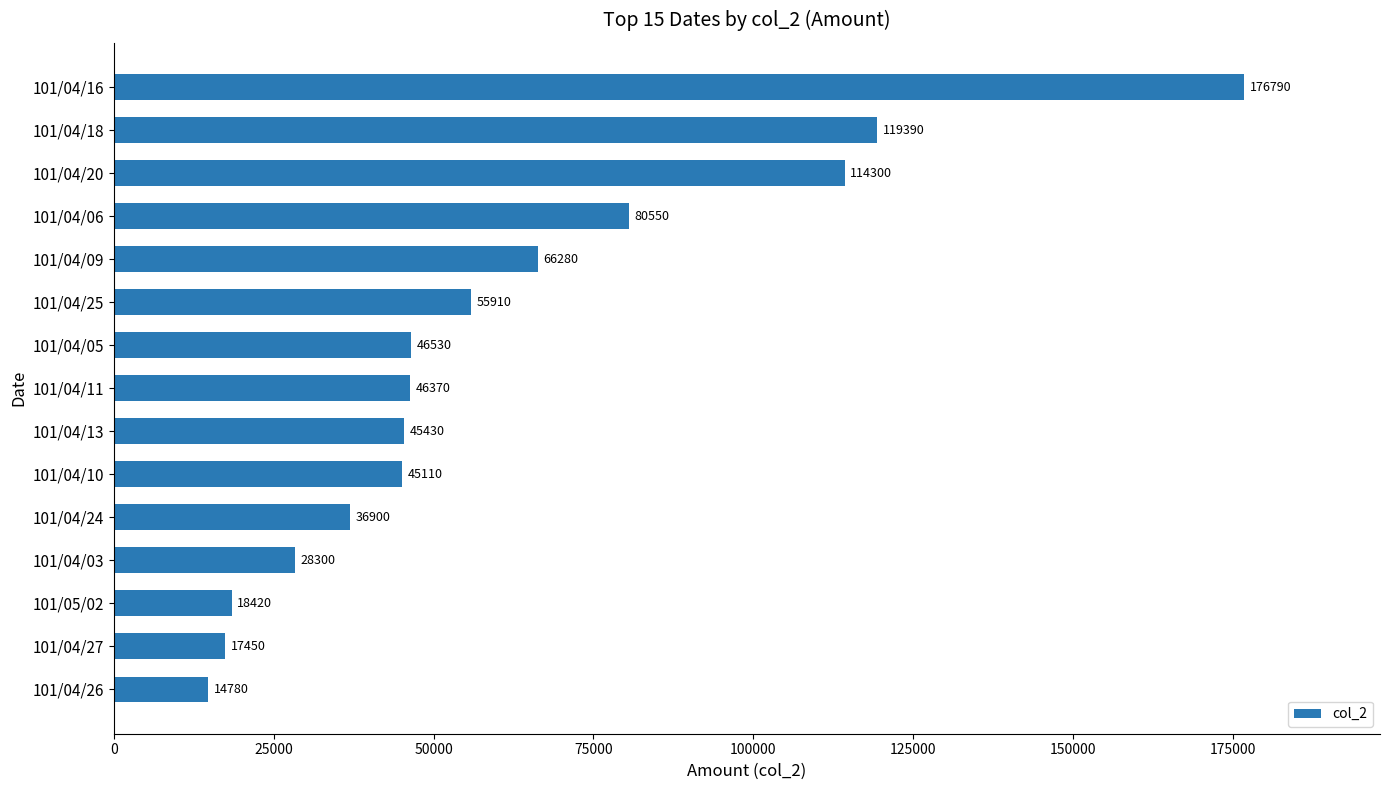

Is it true that the value at 101/04/06 is 80550?

True